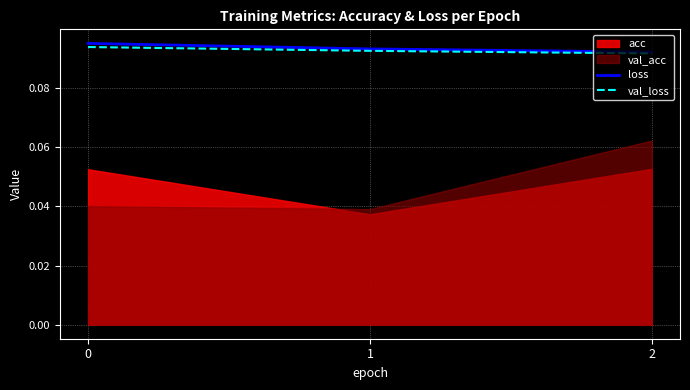

Is it true that val_loss equals 0.2 at 1?

False